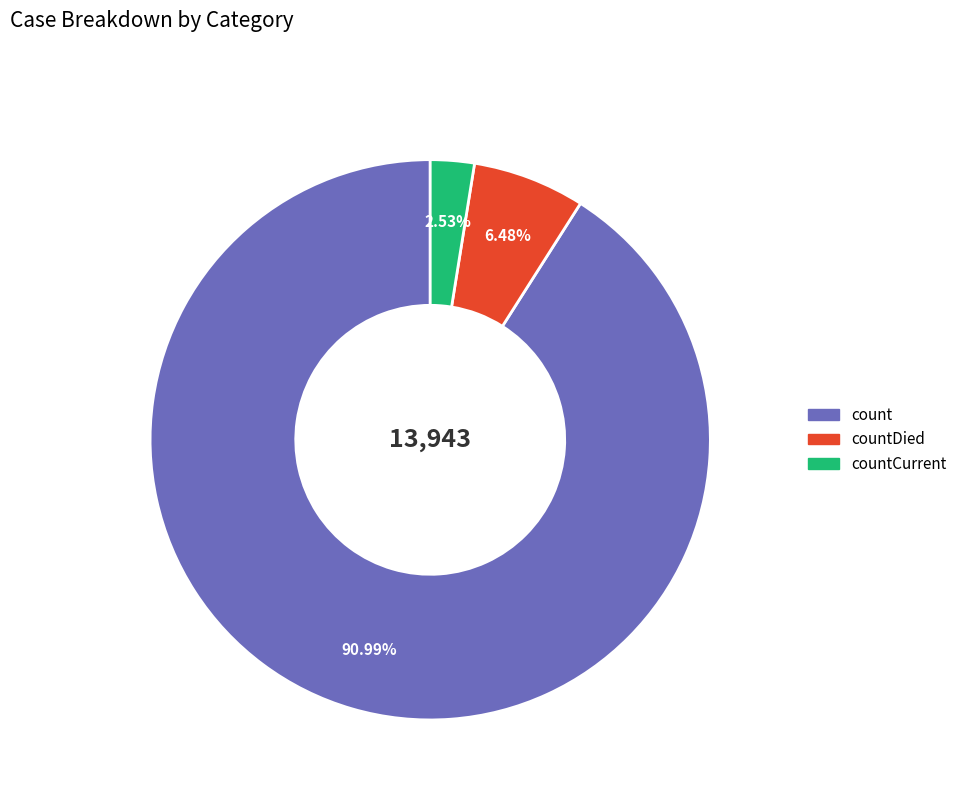

Is there any slice that represents more than half of the pie?

Yes